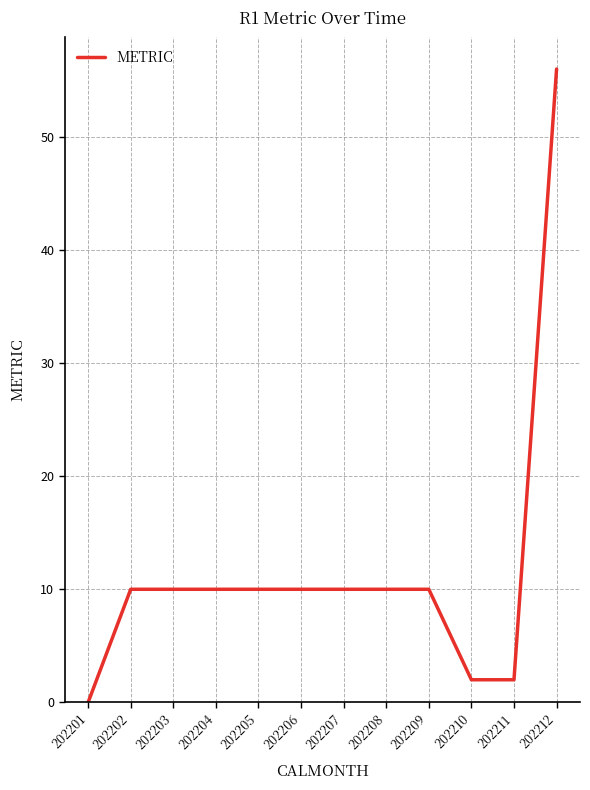

Reading left to right, transcribe all the data shown in this chart.

0	10	10	10	10	10	10	10	10	2	2	56